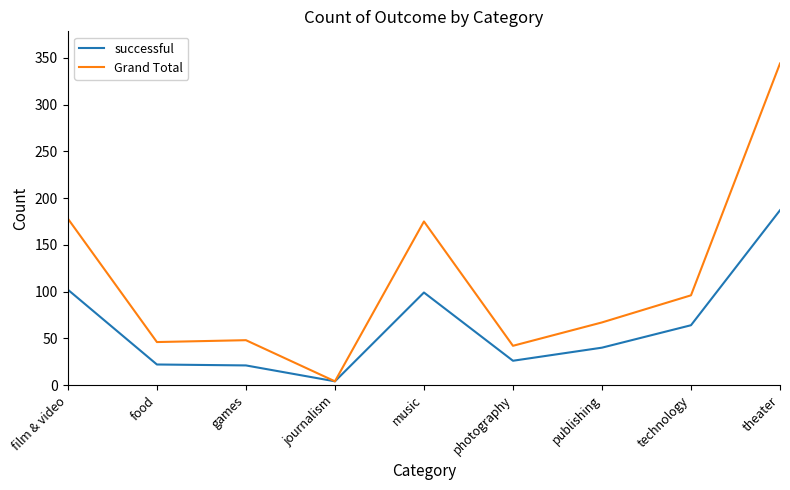

At which label does successful reach its minimum?

journalism